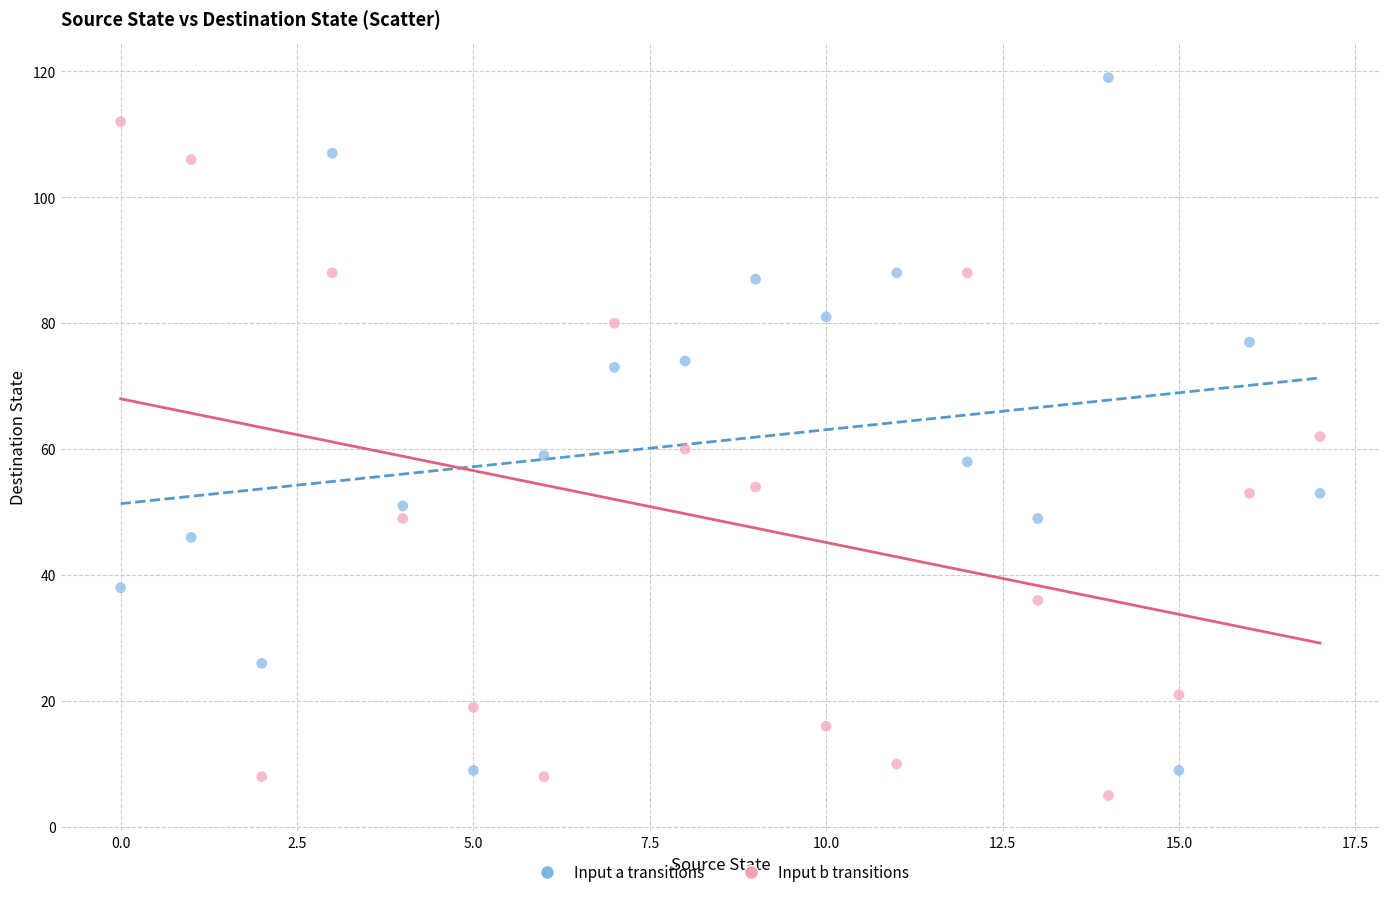

Across all data points, what is the range of Y values (max minus min)?

114